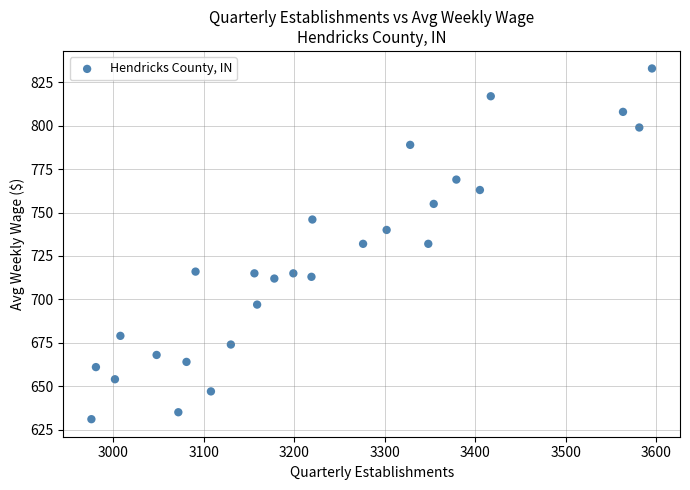

What is the range of X values (max minus min)?

619